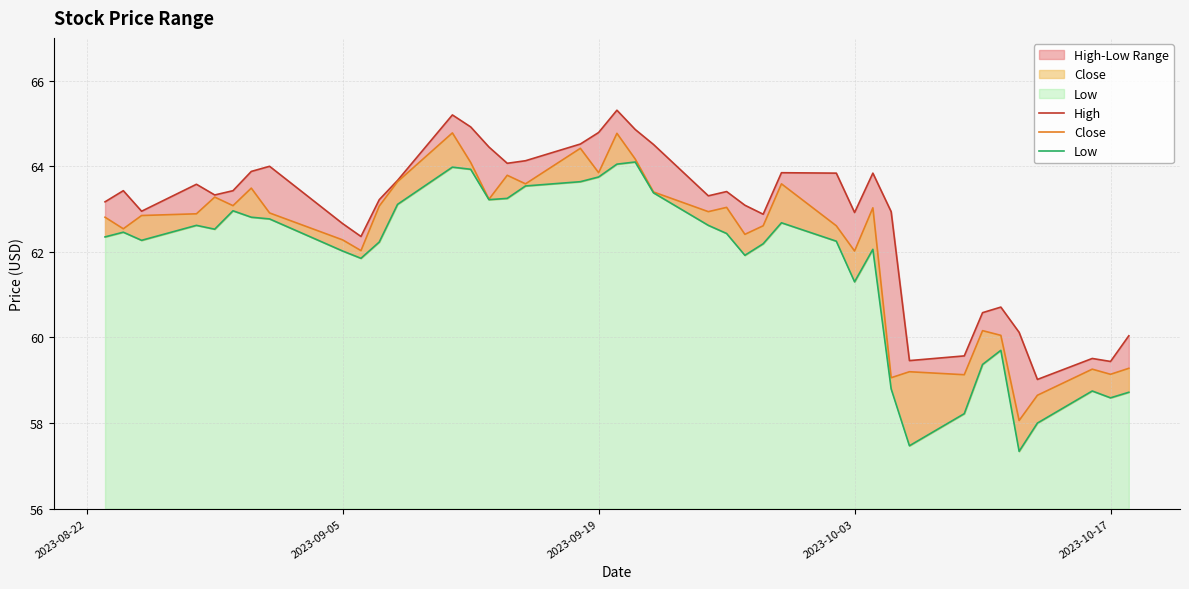

Reading left to right, what are all the values shown in this chart?

High: 63.2	63.4	63.0	63.6	63.3	63.4	63.9	64.0	62.7	62.4	63.2	63.7	65.2	64.9	64.4	64.1	64.1	64.5	64.8	65.3	64.9	64.5	63.3	63.4	63.1	62.9	63.8	63.8	62.9	63.8	62.9	59.5	59.6	60.6	60.7	60.1	59.0	59.5	59.4	60.0
Close: 62.8	62.5	62.8	62.9	63.3	63.1	63.5	62.9	62.3	62.0	63.1	63.6	64.8	64.1	63.2	63.8	63.6	64.4	63.8	64.8	64.2	63.4	62.9	63.0	62.4	62.6	63.6	62.6	62.0	63.0	59.1	59.2	59.1	60.2	60.0	58.1	58.7	59.3	59.1	59.3
Low: 62.3	62.5	62.3	62.6	62.5	63.0	62.8	62.8	62.0	61.8	62.2	63.1	64.0	63.9	63.2	63.2	63.5	63.6	63.8	64.1	64.1	63.4	62.6	62.4	61.9	62.2	62.7	62.2	61.3	62.1	58.8	57.5	58.2	59.4	59.7	57.3	58.0	58.8	58.6	58.7